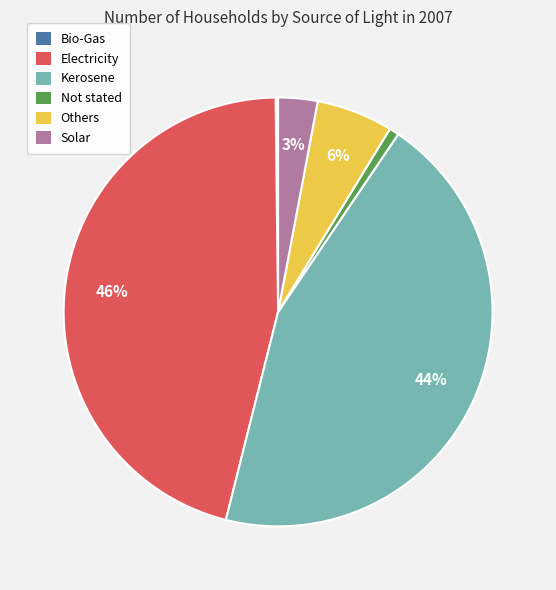

Which has a higher value, Others or Not stated?

Others